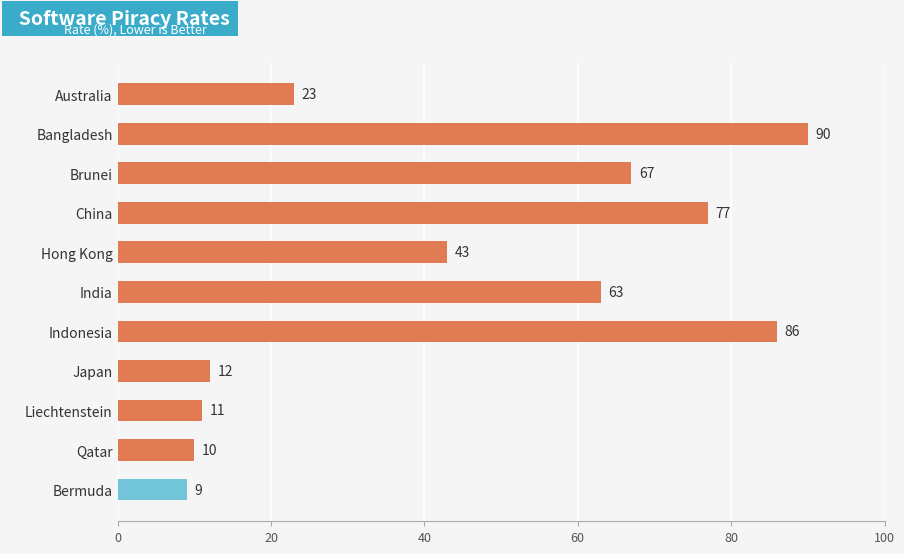

How many bars are there in total?

11